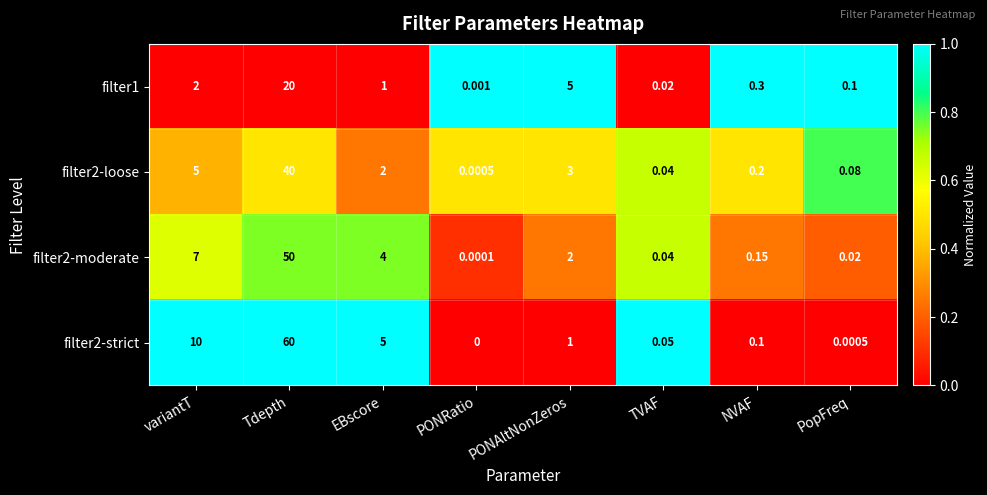

How many data points does each series have?

8